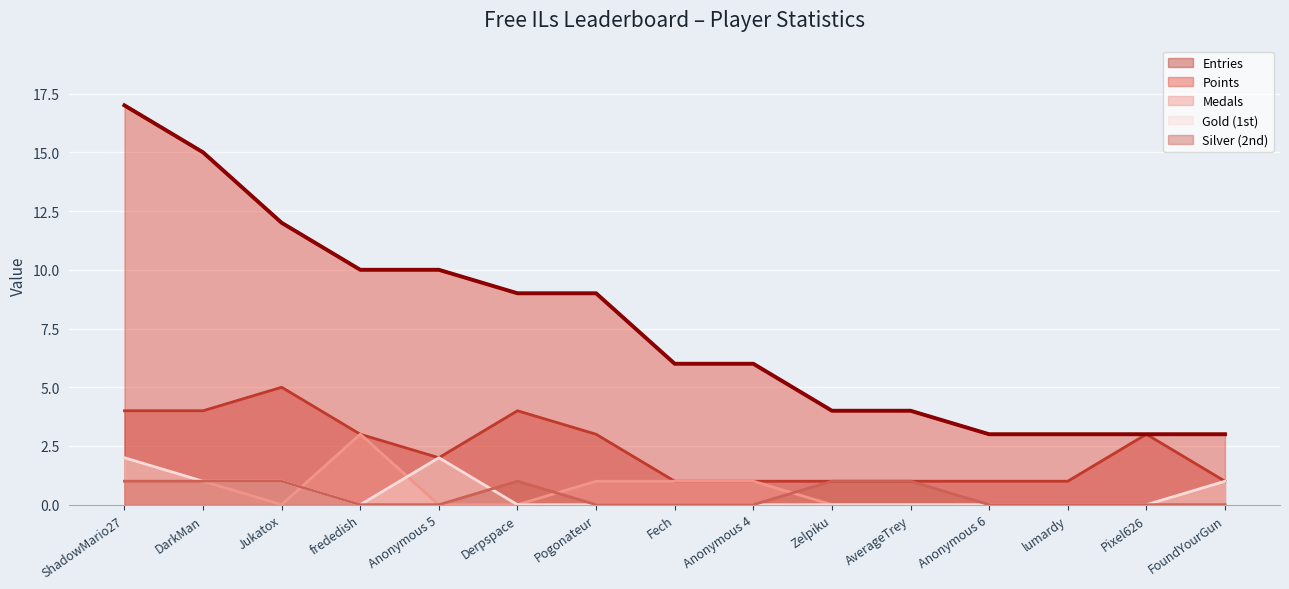

Is the value of Silver (2nd) at ShadowMario27 greater than the value of Entries at Pogonateur?

No